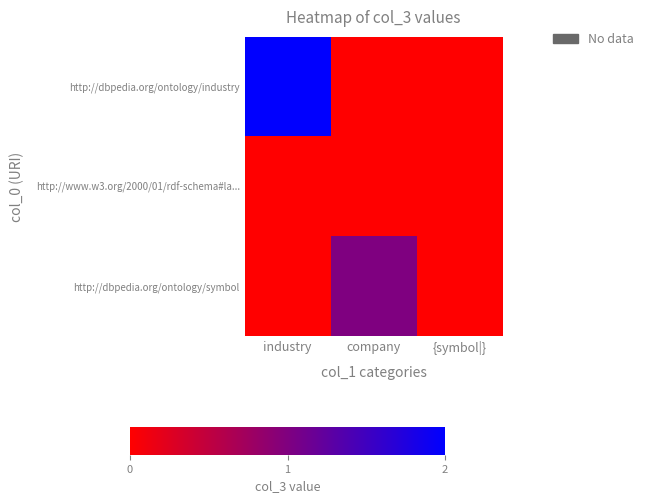

What is the total value across all series at company?

1